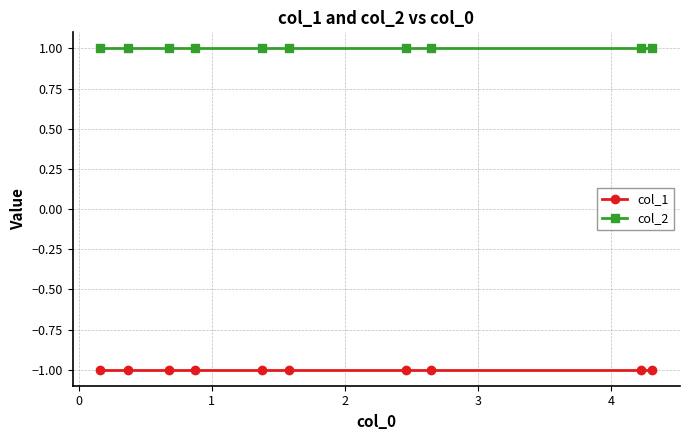

What is the value of the col_2 point at the 2nd from the left?

1